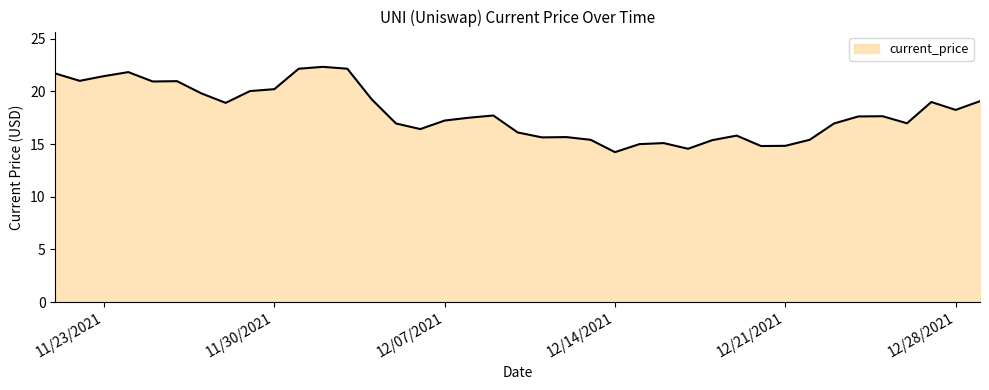

What is the minimum value shown in the chart?

14.2